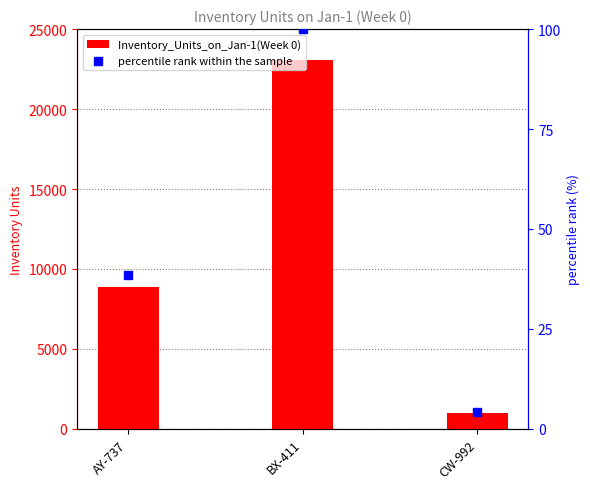

Which series reaches the maximum Y coordinate?

Inventory_Units_on_Jan-1(Week 0)